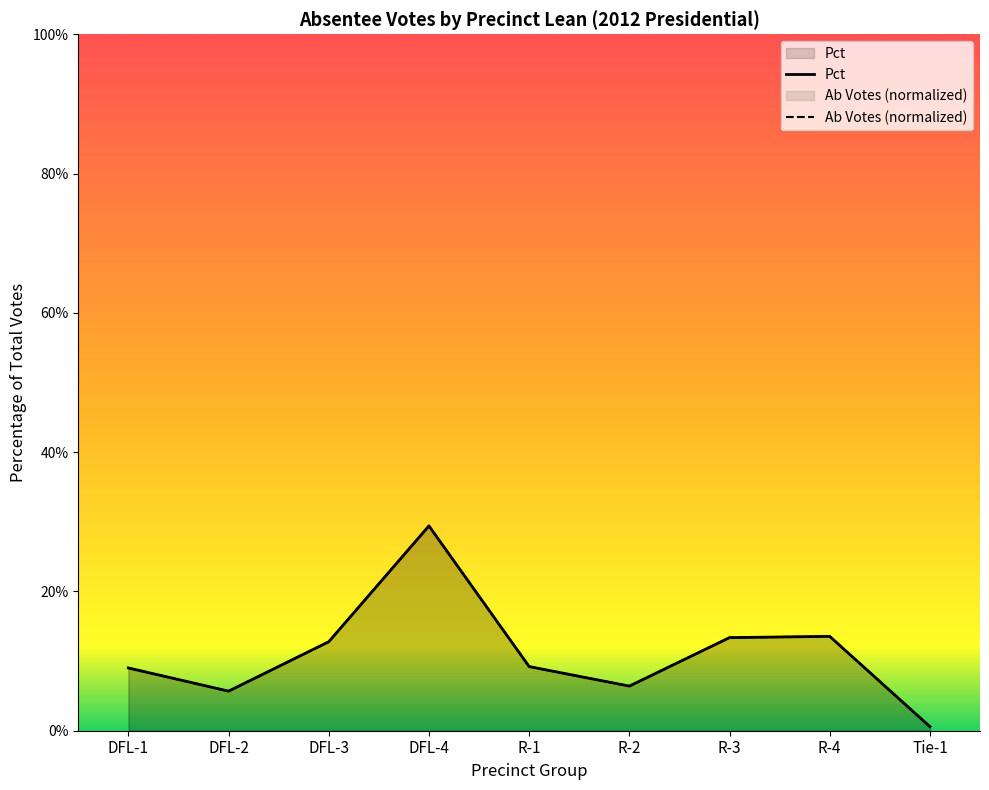

What is the difference between the maximum and second lowest values in the Ab Votes series?

0.2